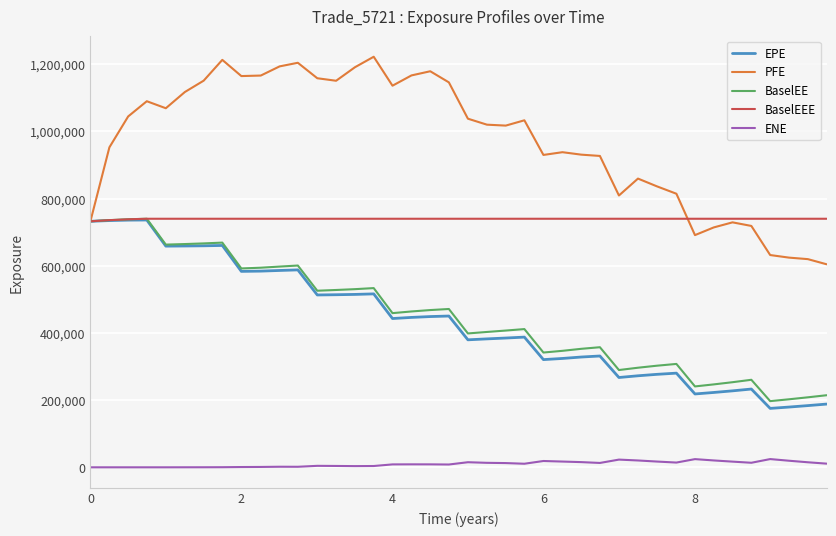

Which series has the largest range (max minus min)?

PFE